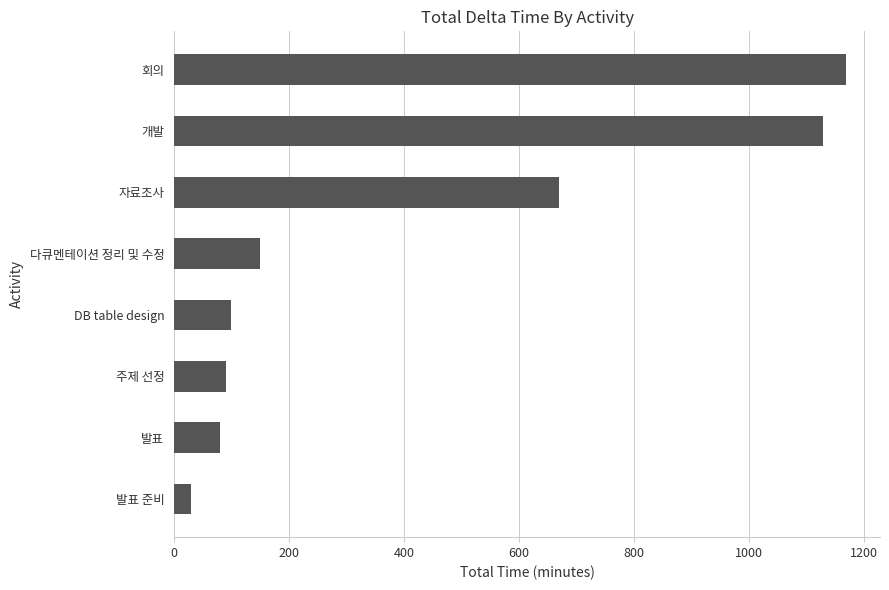

Reading bottom to top, what are all the values shown in this chart?

30	80	90	100	150	670	1130	1170